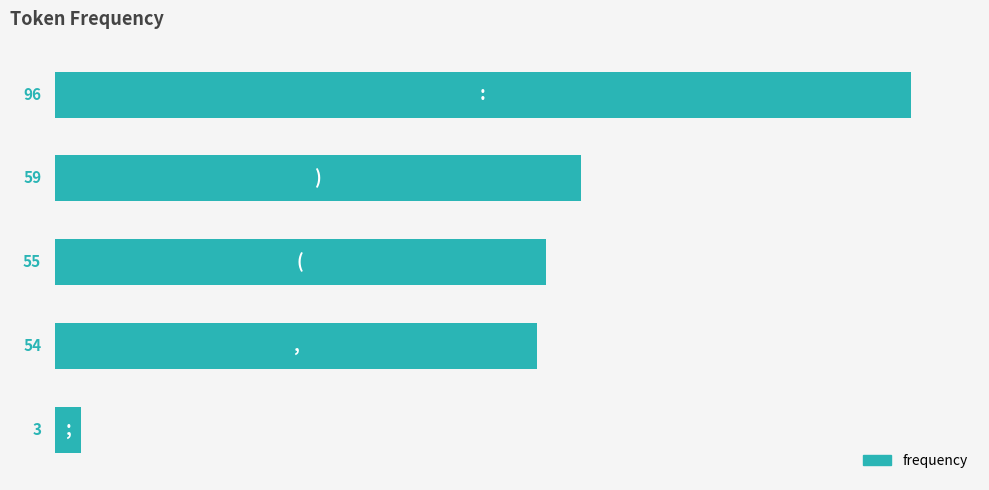

What is the value of the 1st bar from the top?

96